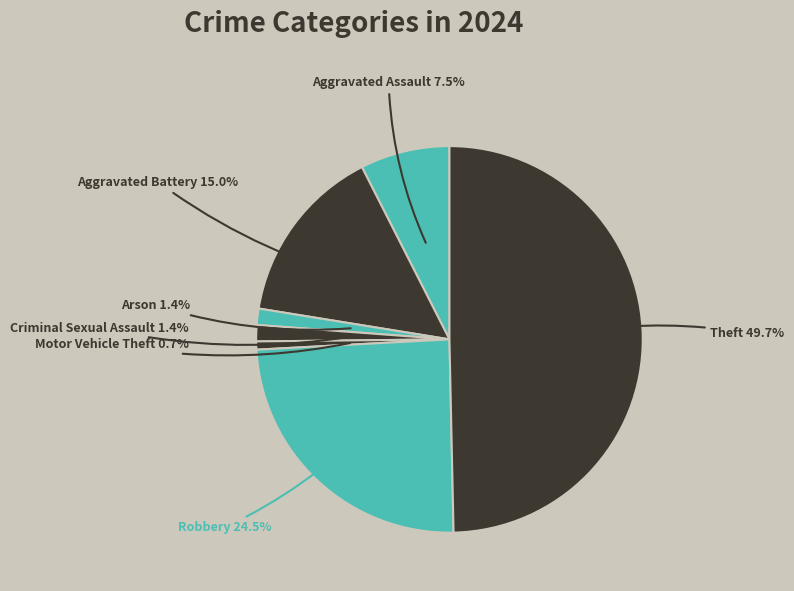

How many segments does this pie chart have?

7